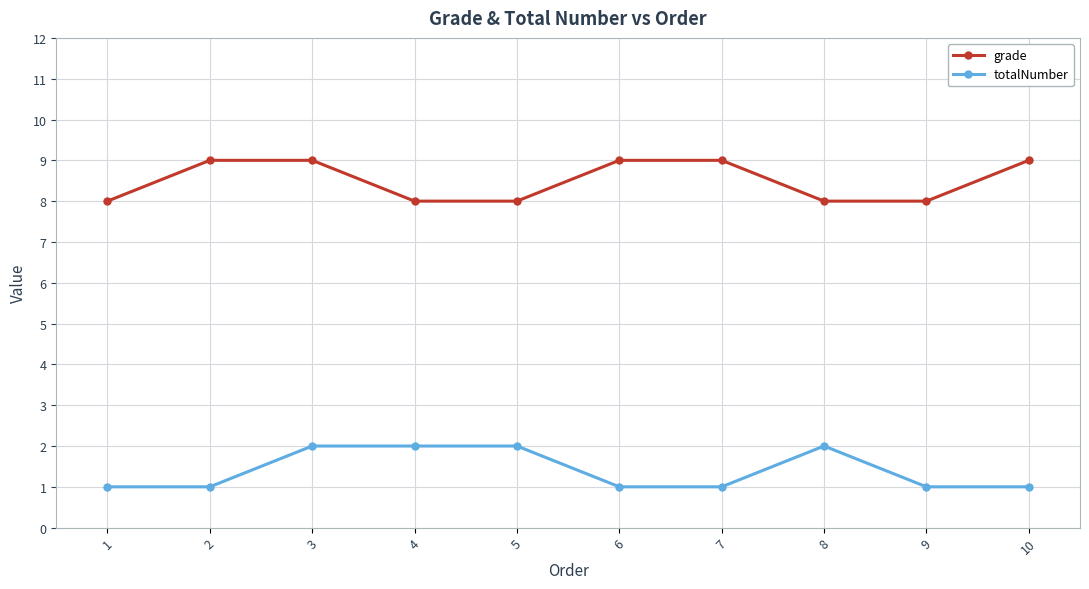

What are all the series names shown in the legend?

grade, totalNumber